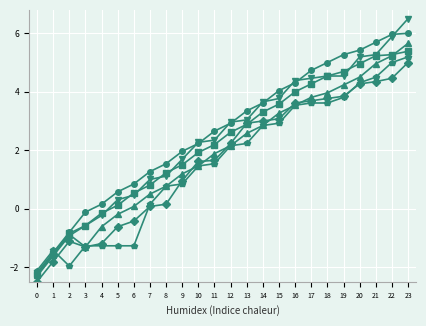

Count the number of data series in this chart.

6